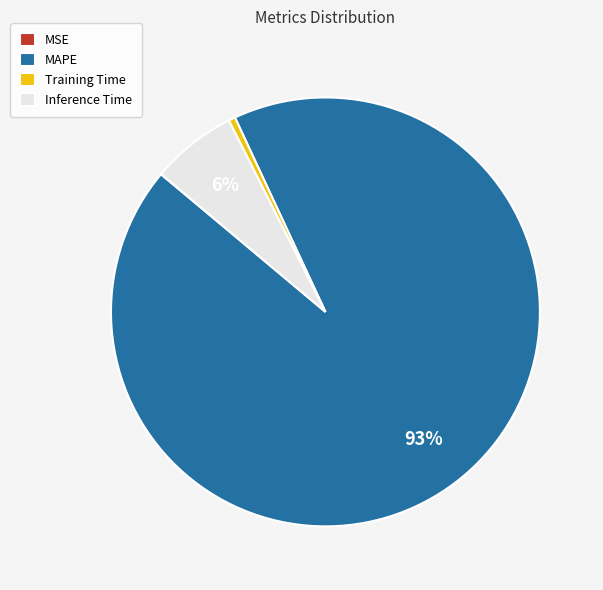

Does MAPE represent more than half of the total?

Yes